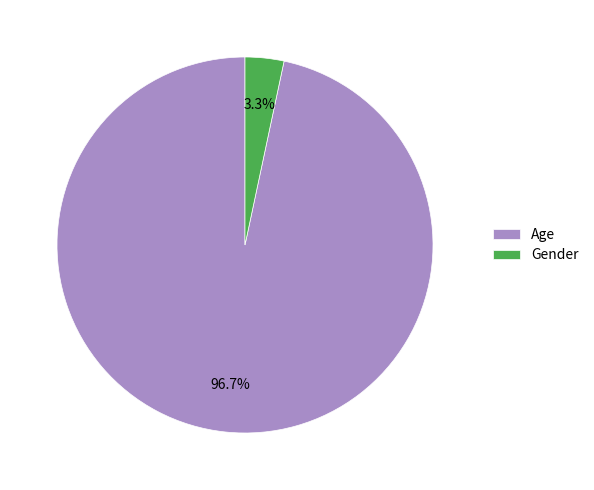

Which has a higher value, Gender or Age?

Age